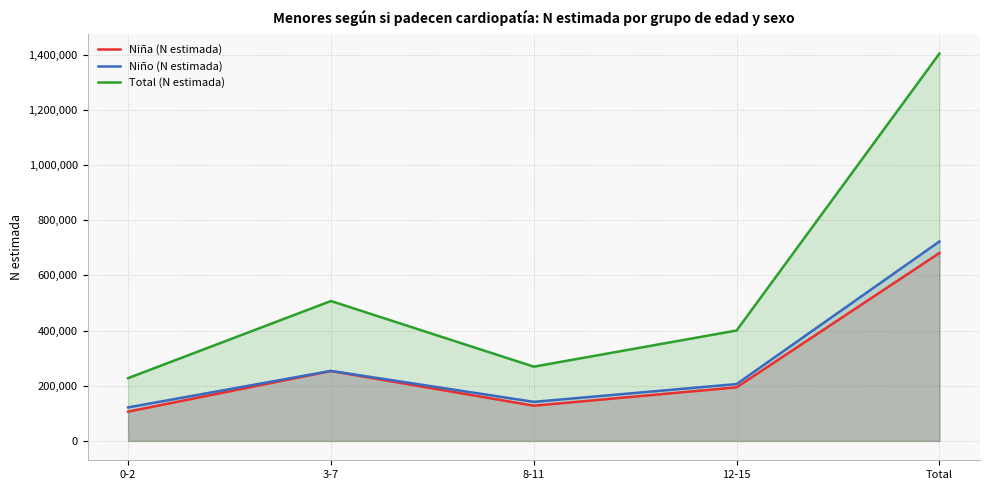

True or false: Niño (N estimada) and Niña (N estimada) cross at least once.

False